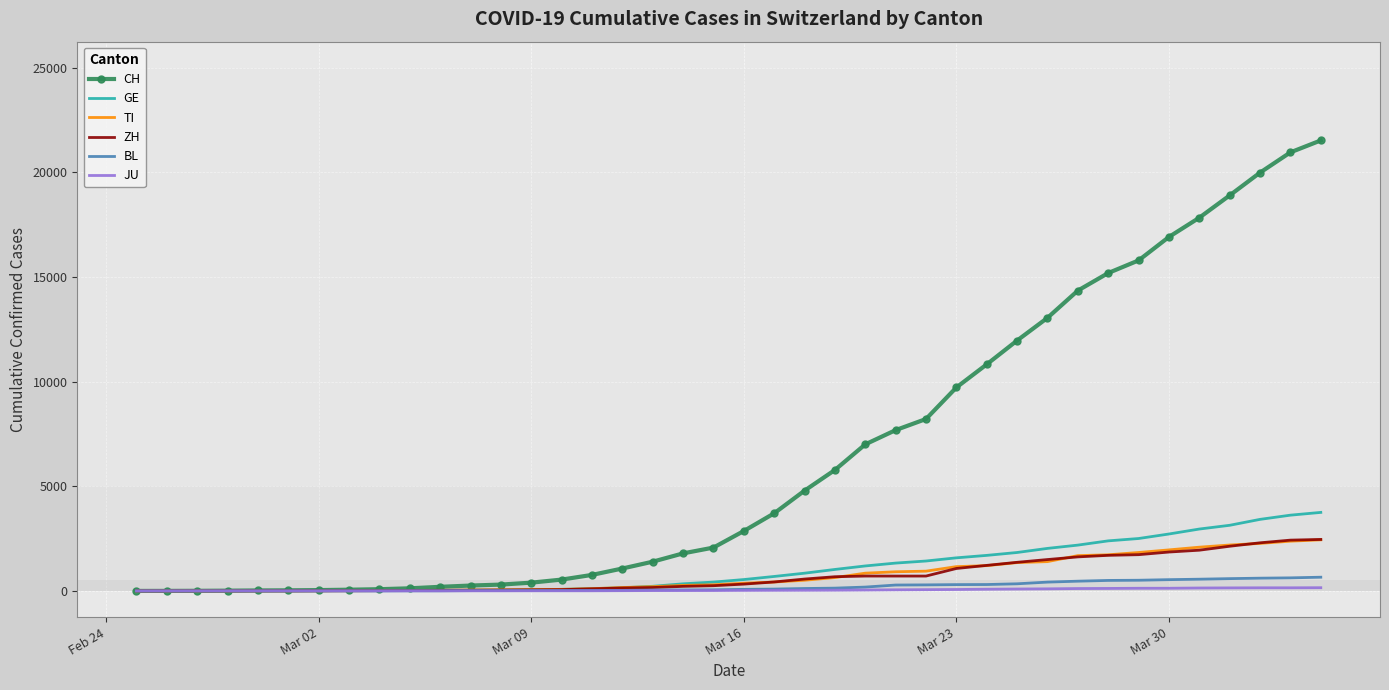

What are all the series names shown in the legend?

CH, GE, TI, ZH, BL, JU